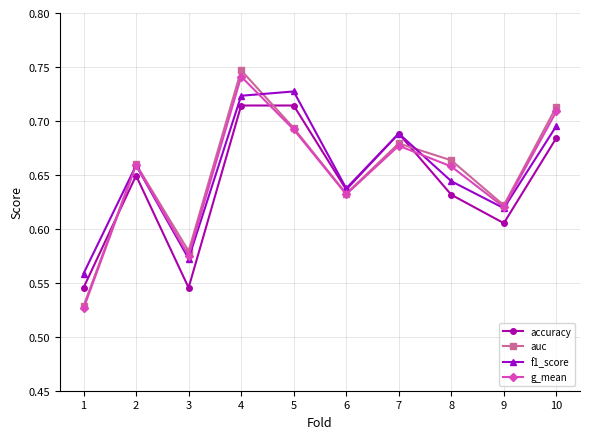

What is the total value across all series at 8?

2.6